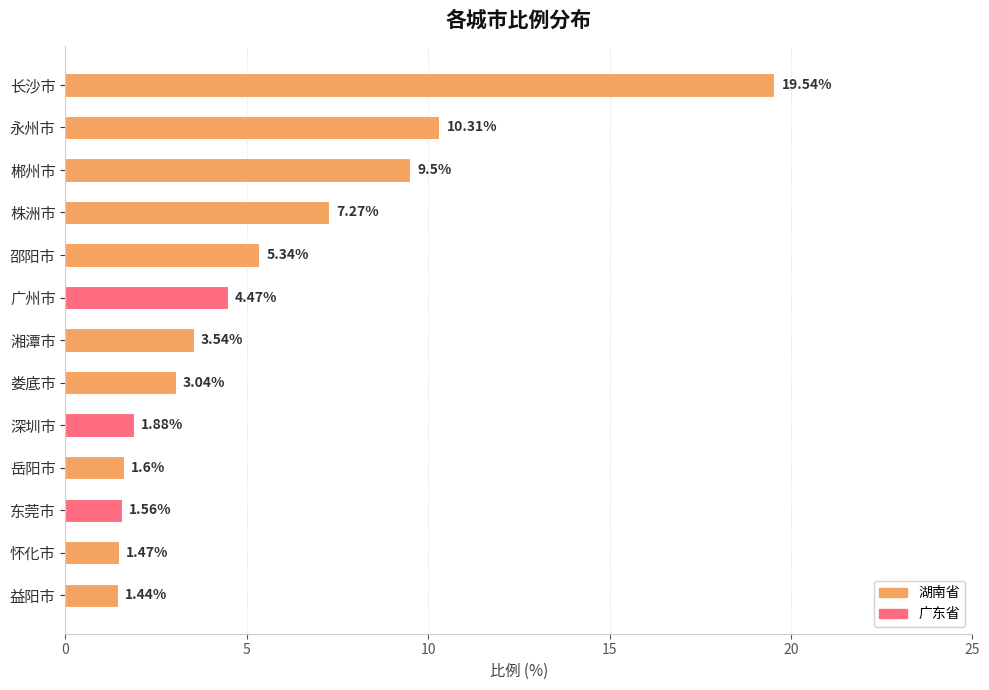

How many data points does each series have?

13